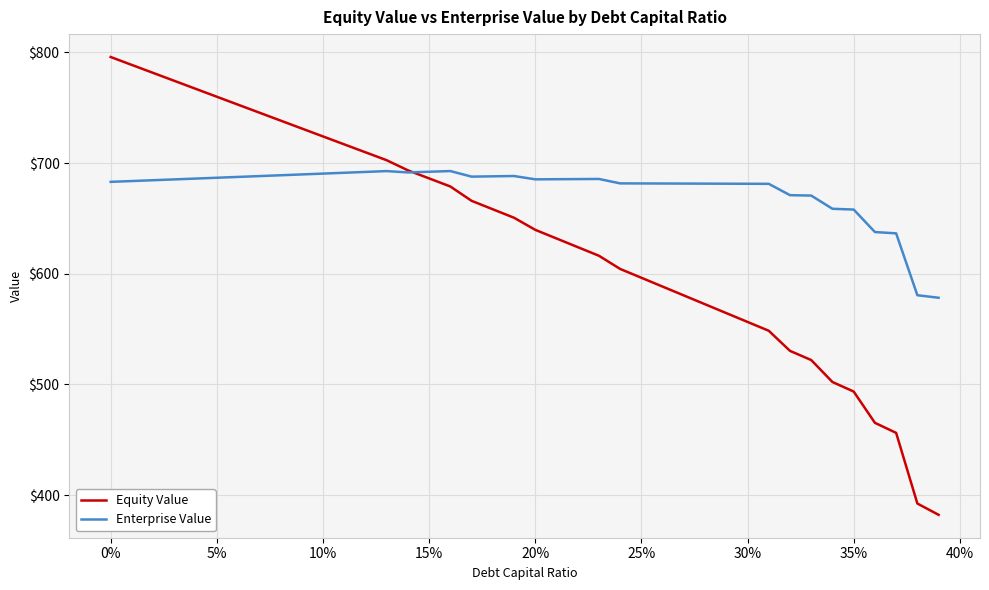

What is the highest value of the Equity Value series?

795.8